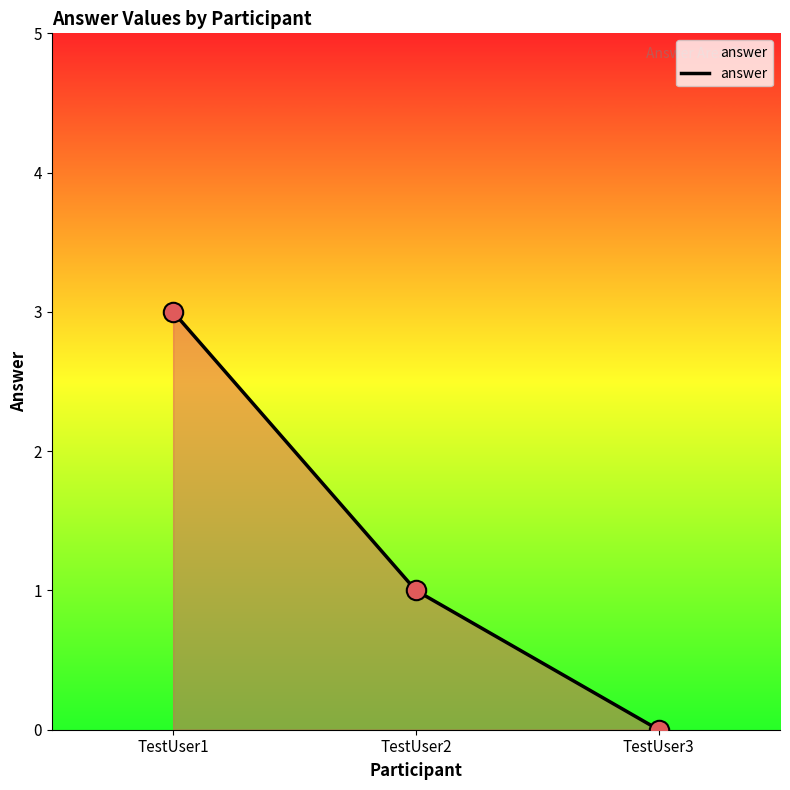

The value at TestUser2 is 0. True or false?

False